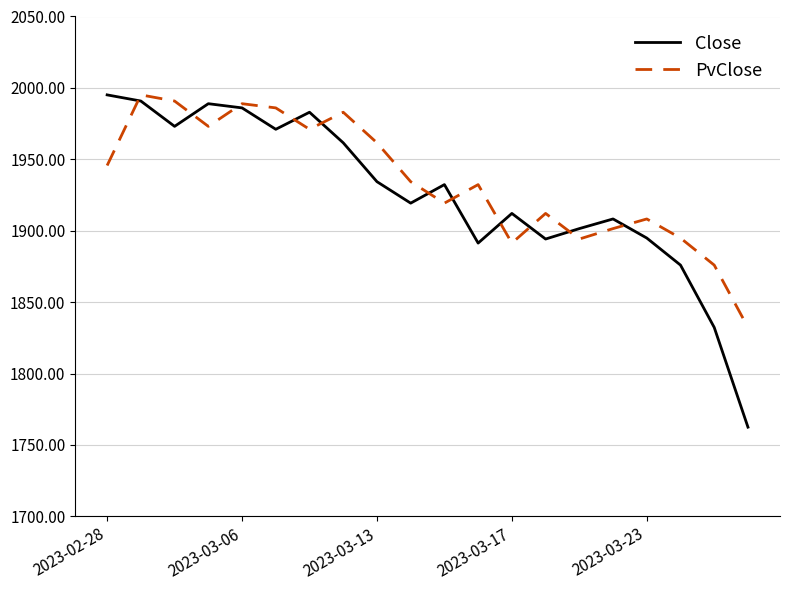

Which series has the widest spread of values?

Close